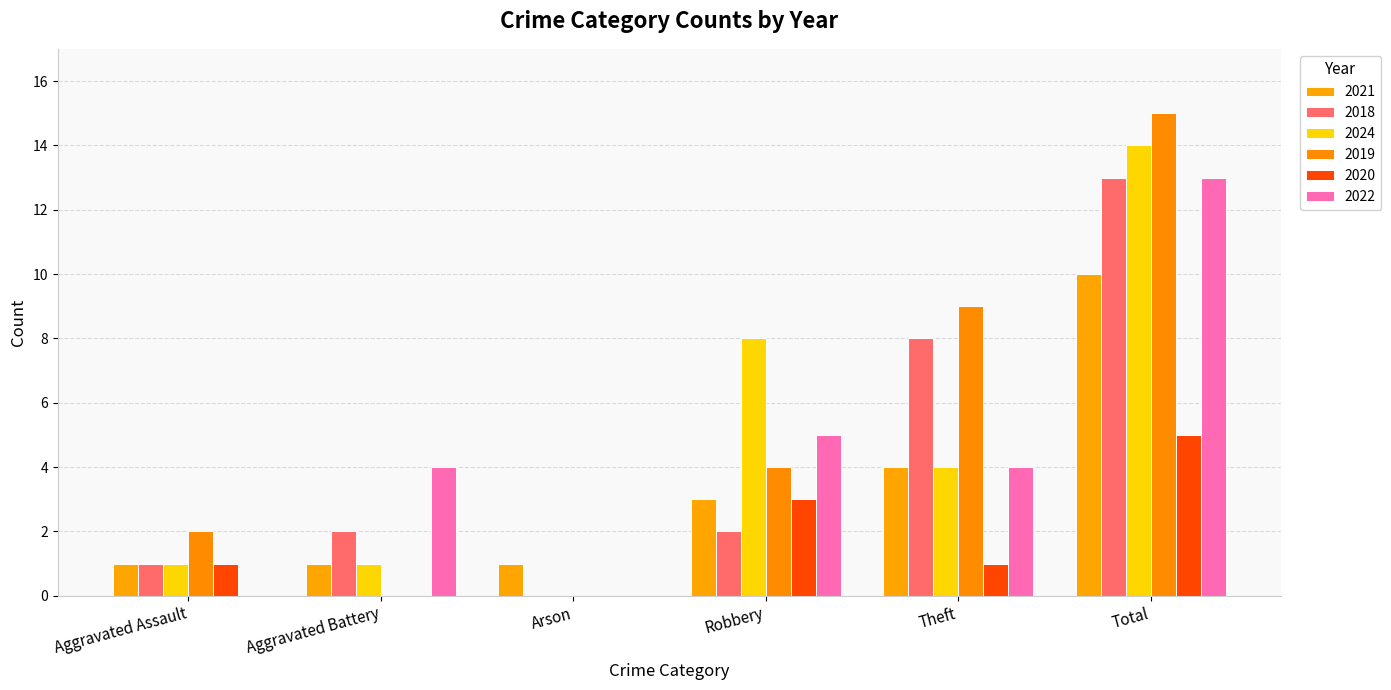

How many values in 2024 are above zero?

5